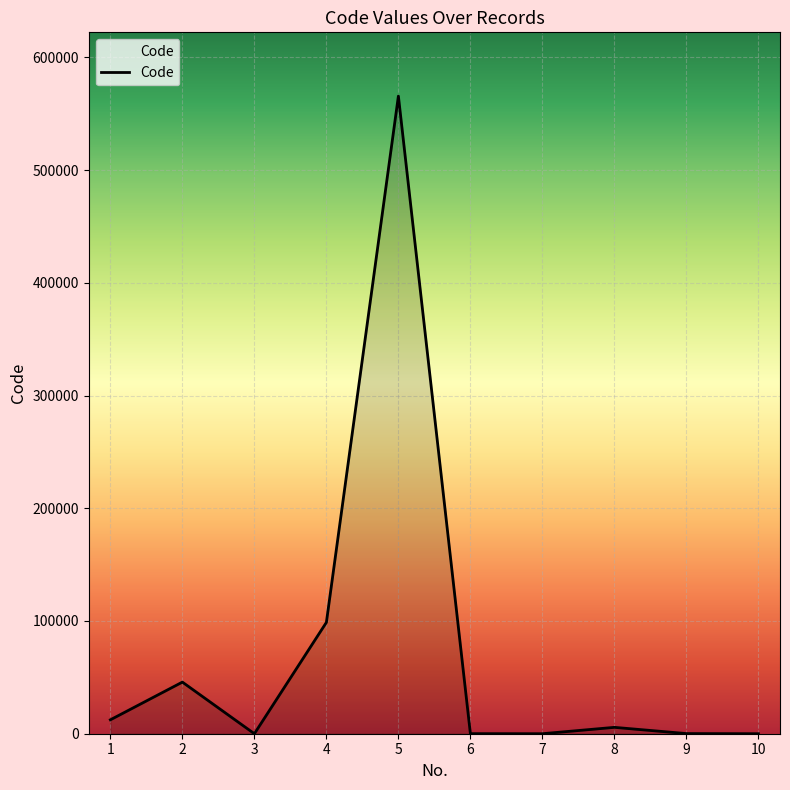

Which category has the highest value across all series?

5